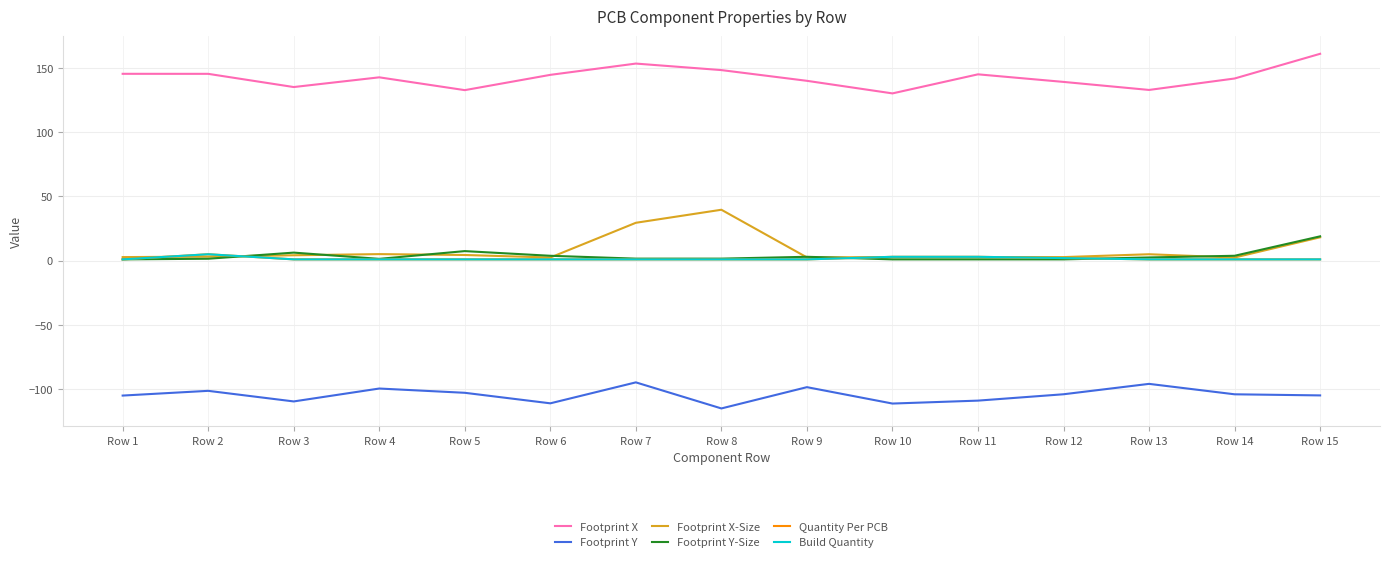

Is it true that Footprint X equals 94.8 at Row 6?

False